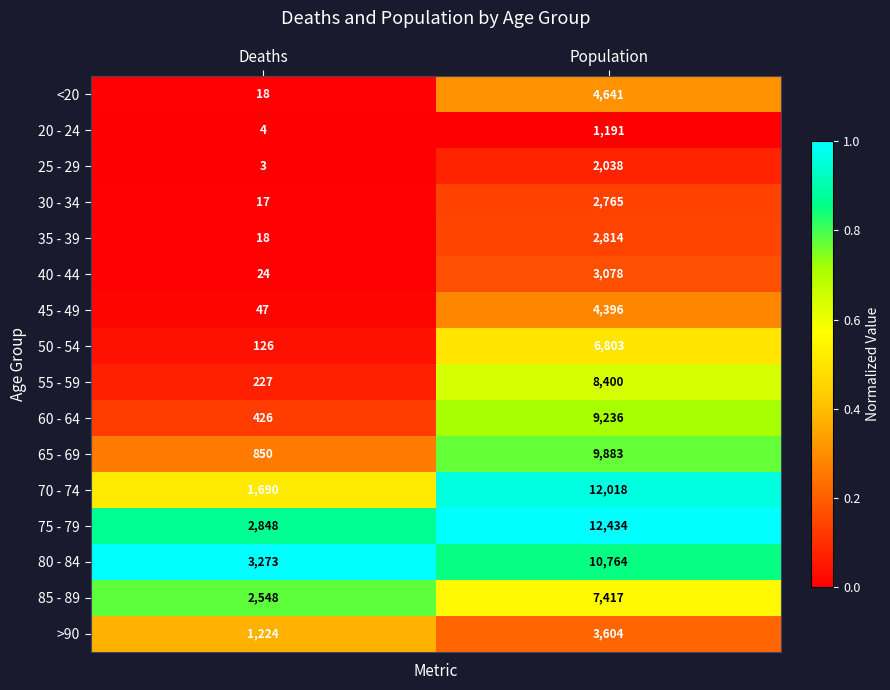

Which series has the widest spread of values?

70 - 74